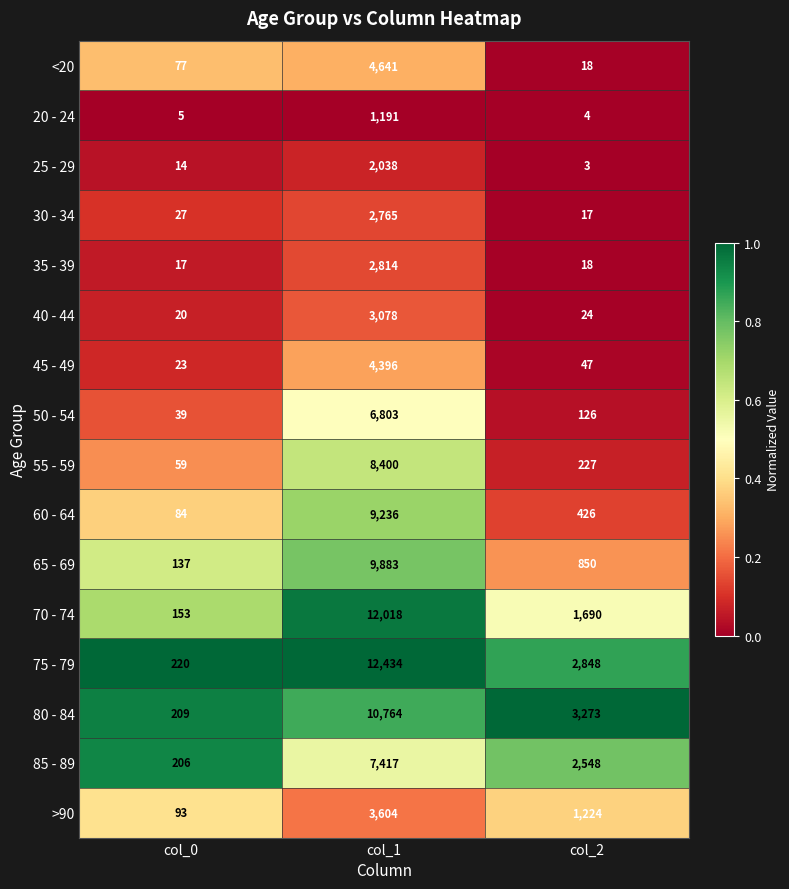

What is the highest value of the 30 - 34 series?

2765